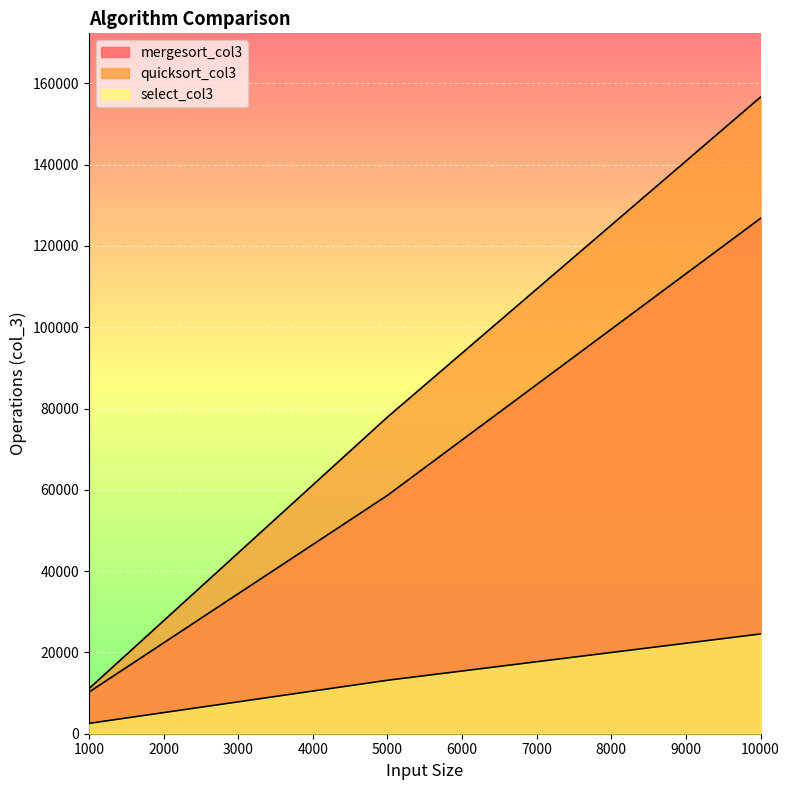

Rank the series by their average value, from lowest to highest.

select_col3, mergesort_col3, quicksort_col3